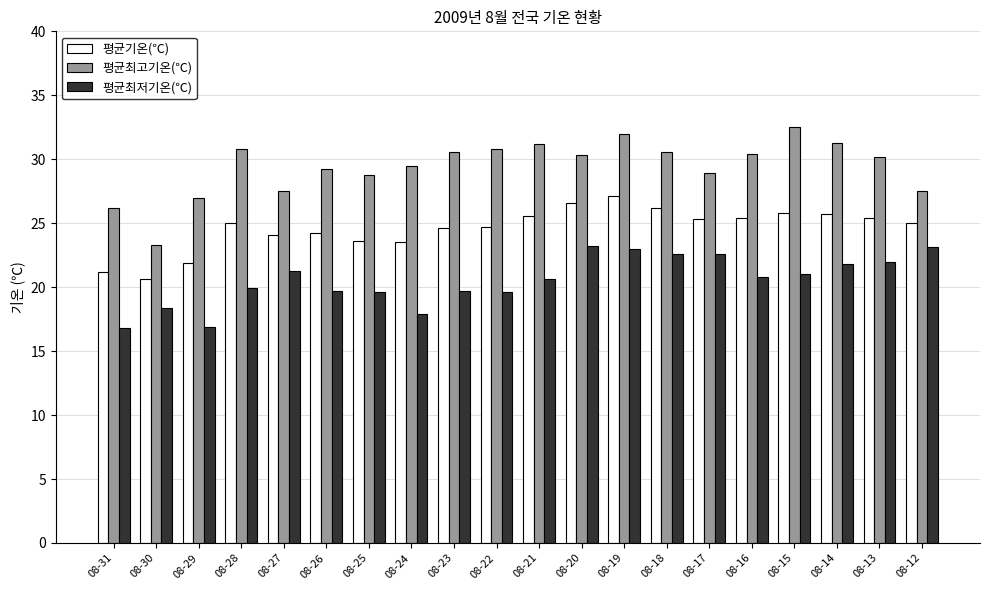

Is it true that 평균기온(℃) equals 36.9 at 08-23?

False